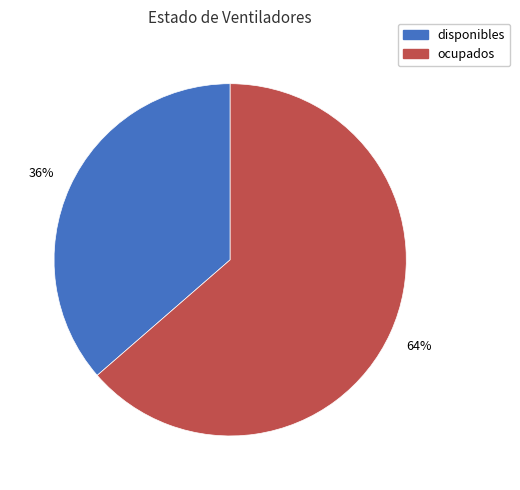

What is the ratio of the value at disponibles to the value at ocupados?

0.6